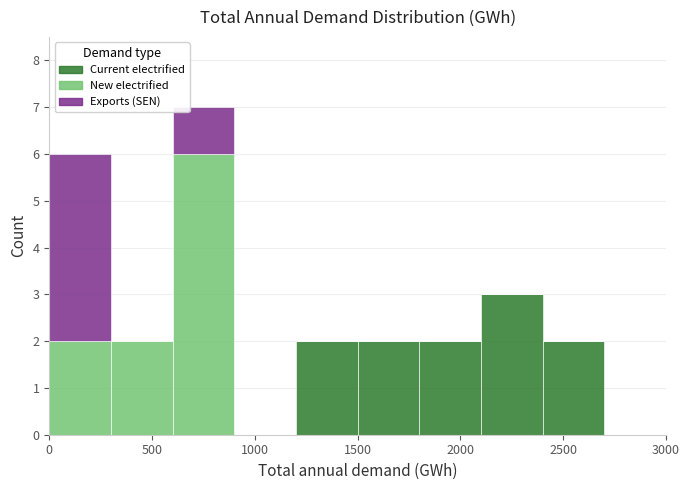

Reading left to right, transcribe this chart: for each stacked bar, give the range it covers on the x-axis and its total height. The values are not printed on the chart, so give them approximately, as read against the axis.

0 to 300: 6
300 to 600: 2
600 to 900: 7
900 to 1200: 0
1200 to 1500: 2
1500 to 1800: 2
1800 to 2100: 2
2100 to 2400: 3
2400 to 2700: 2
2700 to 3000: 0